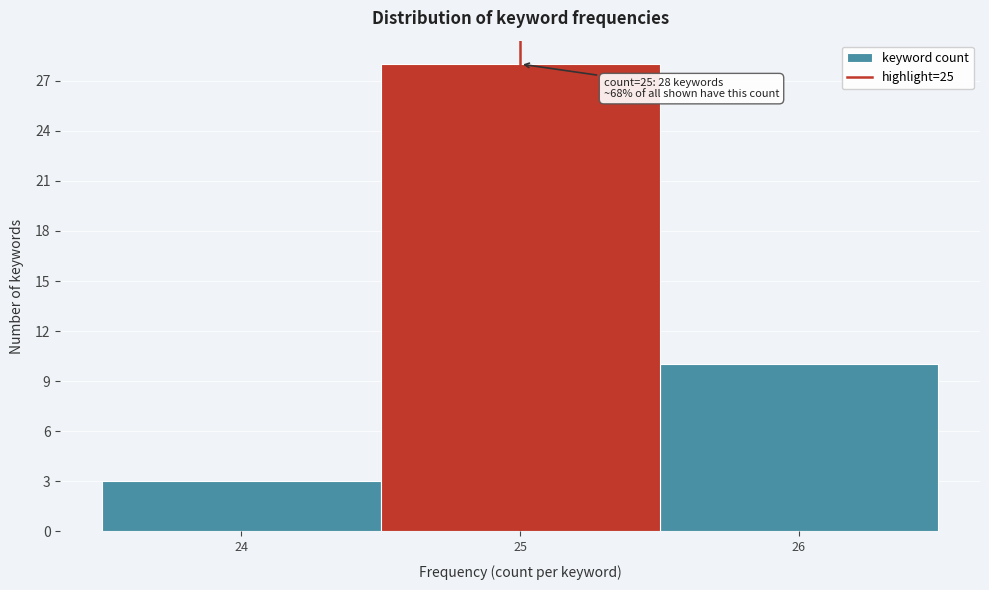

Which range on the x-axis has the tallest bar?

24.5 to 25.5